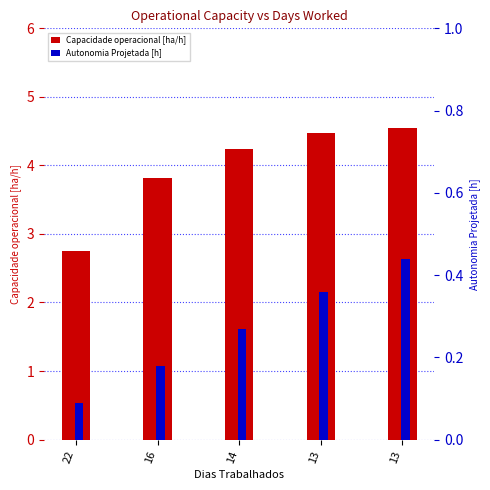

What is the sum of all Autonomia Projetada [h] values?

1.3